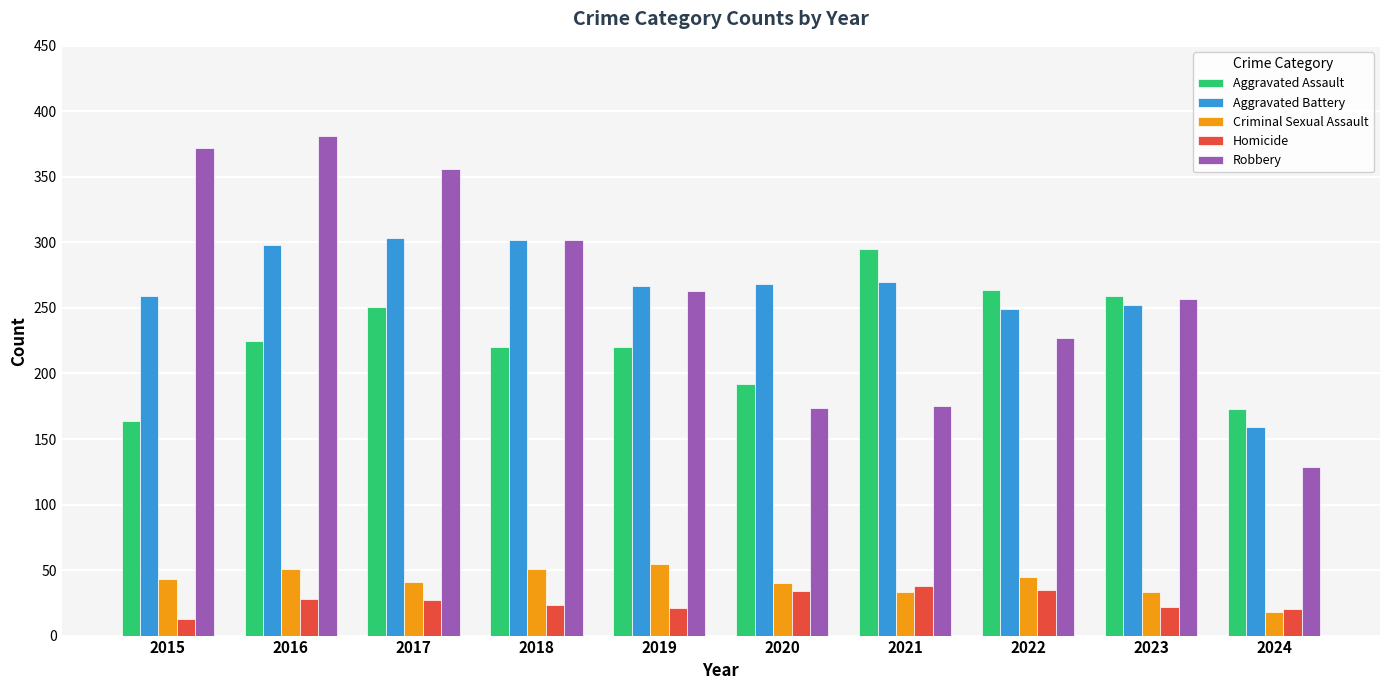

What is the difference between the Aggravated Assault values at 2019 and 2022?

44